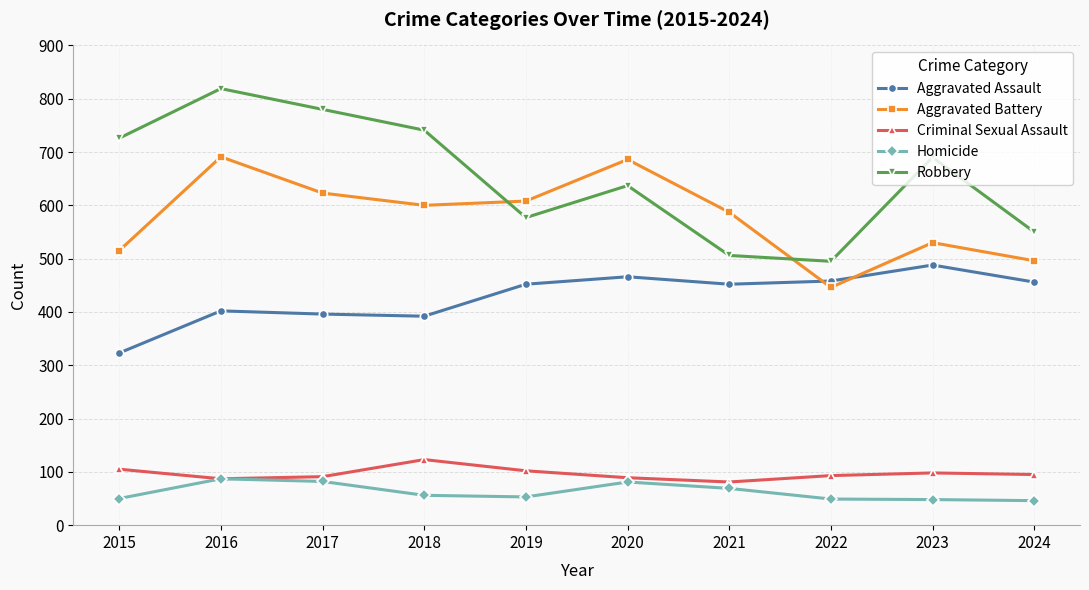

True or false: Homicide and Aggravated Assault cross at least once.

False